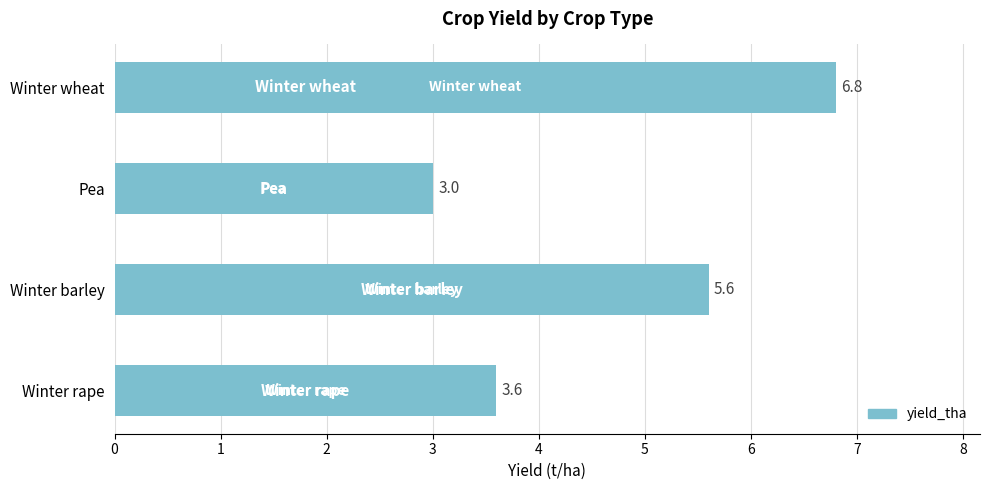

What is the average value?

4.8